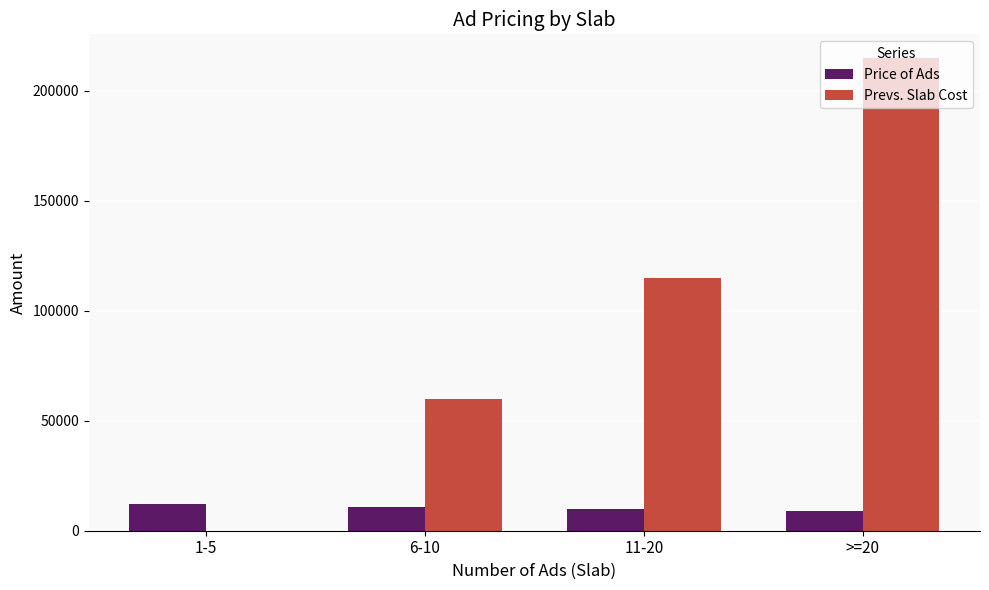

At which label does Price of Ads first exceed 11000?

1-5